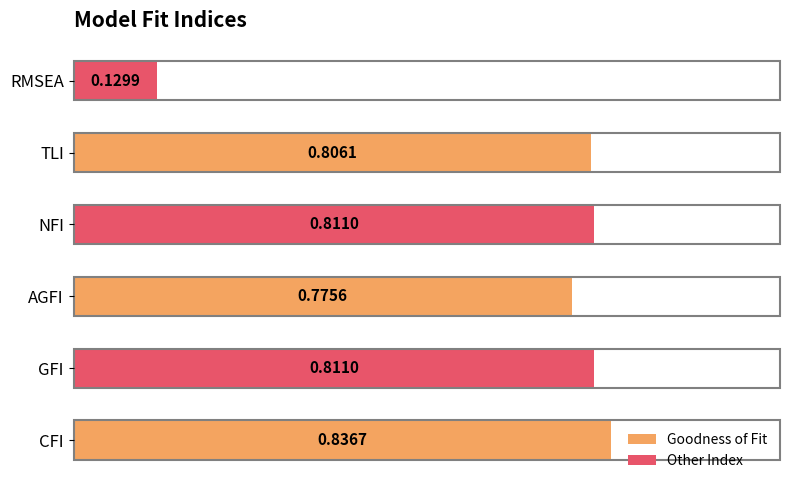

What is the average value?

0.7